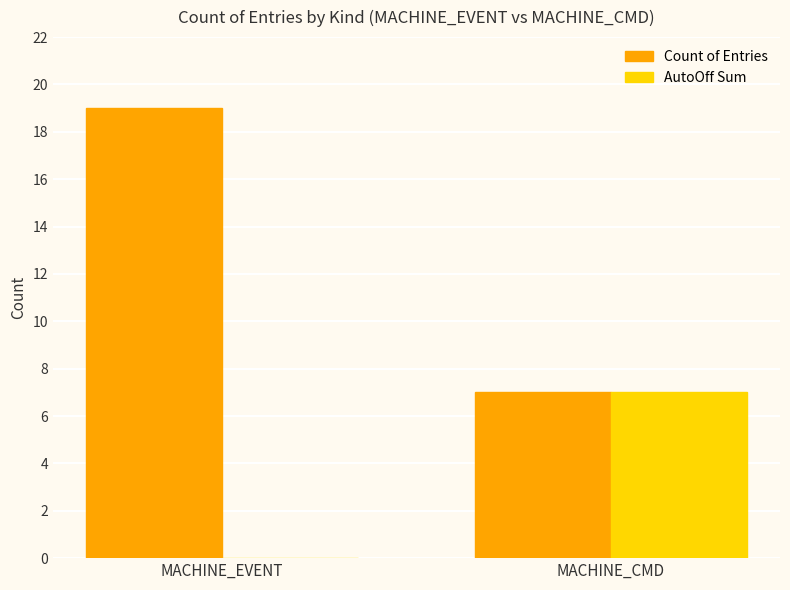

How many distinct data groups are displayed?

2